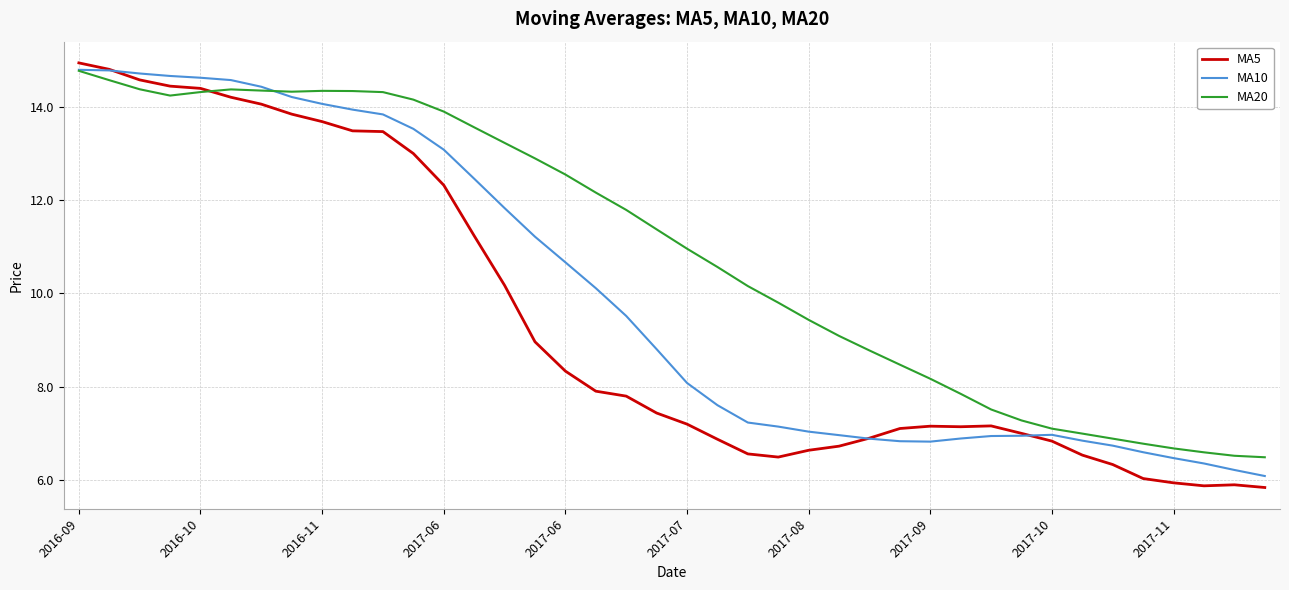

True or false: MA10 has more than 0 points higher than both neighbors.

True